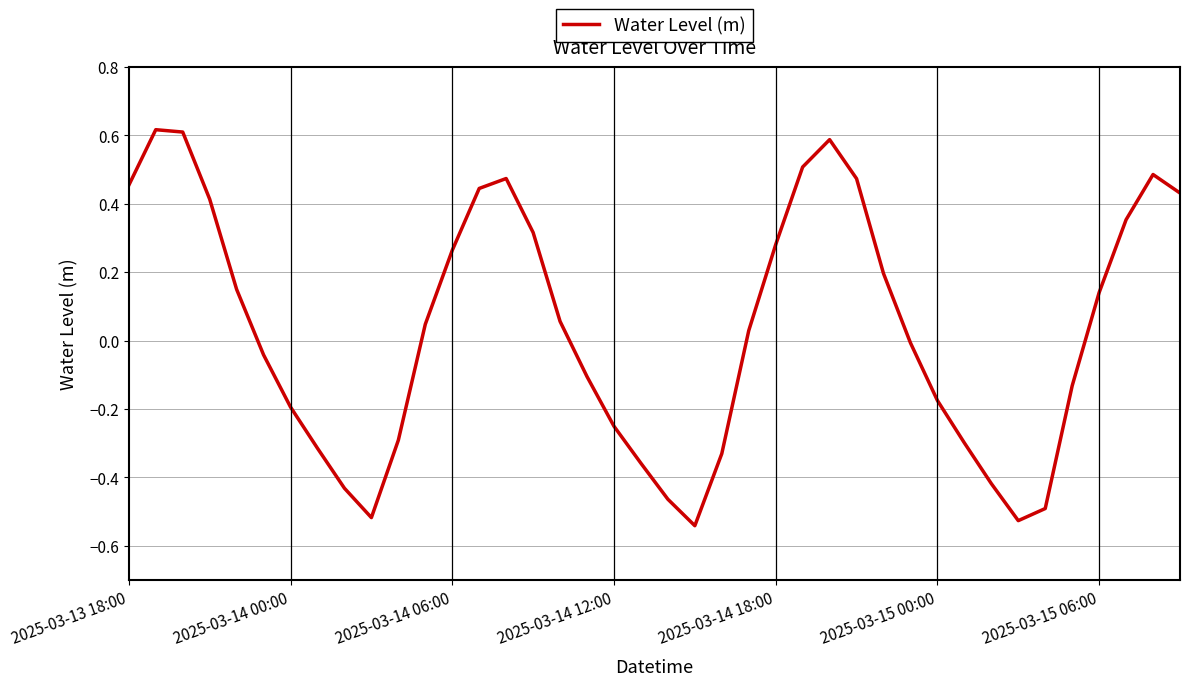

What is the difference between the maximum and minimum values?

1.2